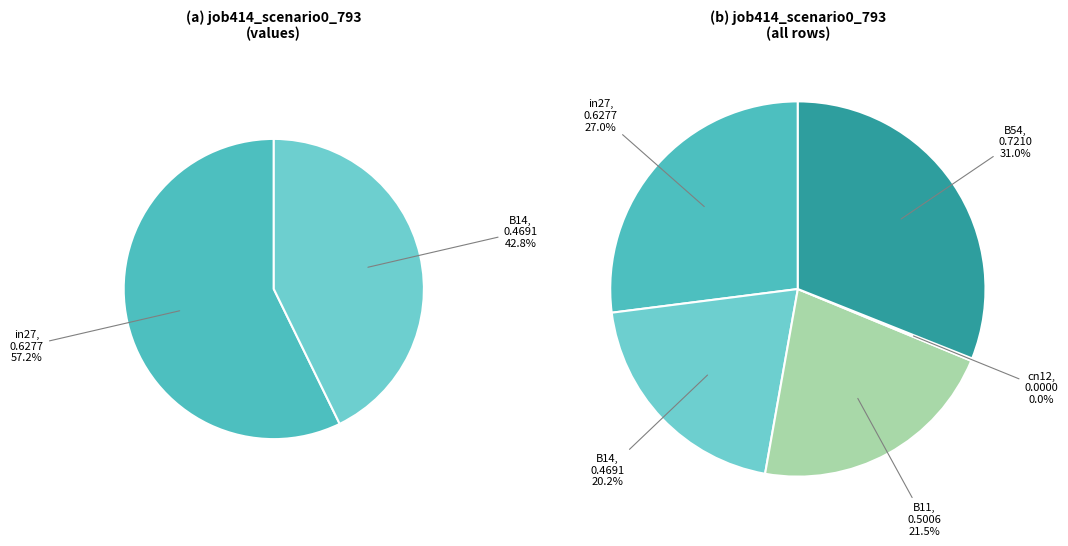

What is the smallest slice in the pie chart?

cn12